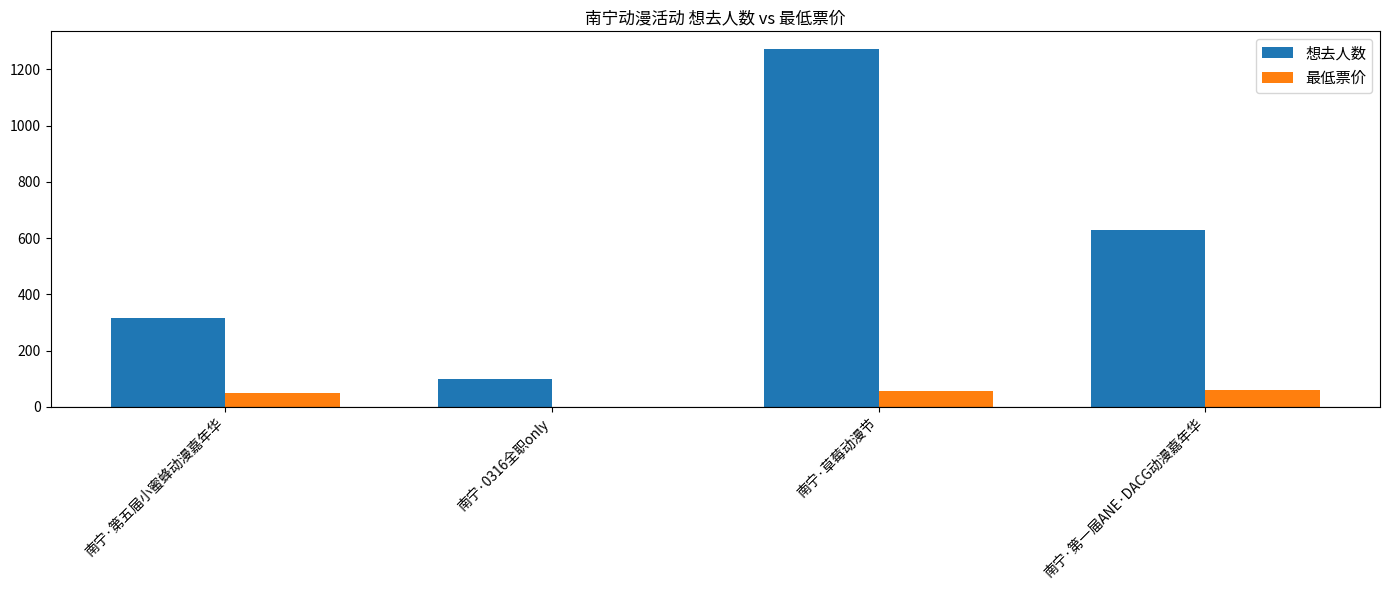

Is the value of 想去人数 at 南宁·草莓动漫节 greater than the value of 最低票价 at 南宁·第一届ANE·DACG动漫嘉年华?

Yes